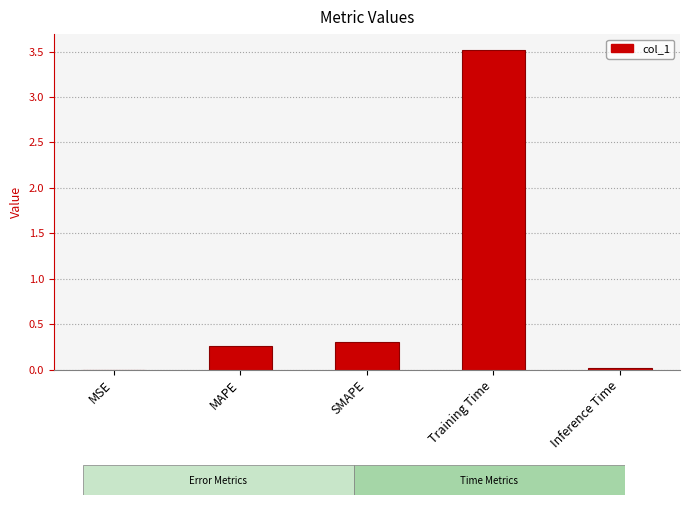

What is the change in value from SMAPE to Training Time?

+3.2